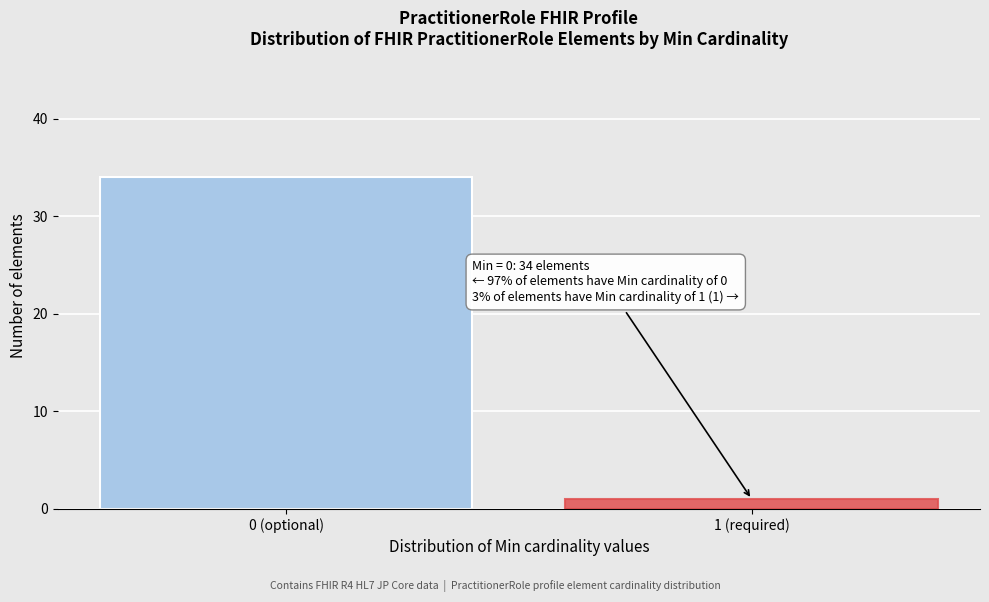

Reading left to right, list all the values displayed in this chart.

34	1